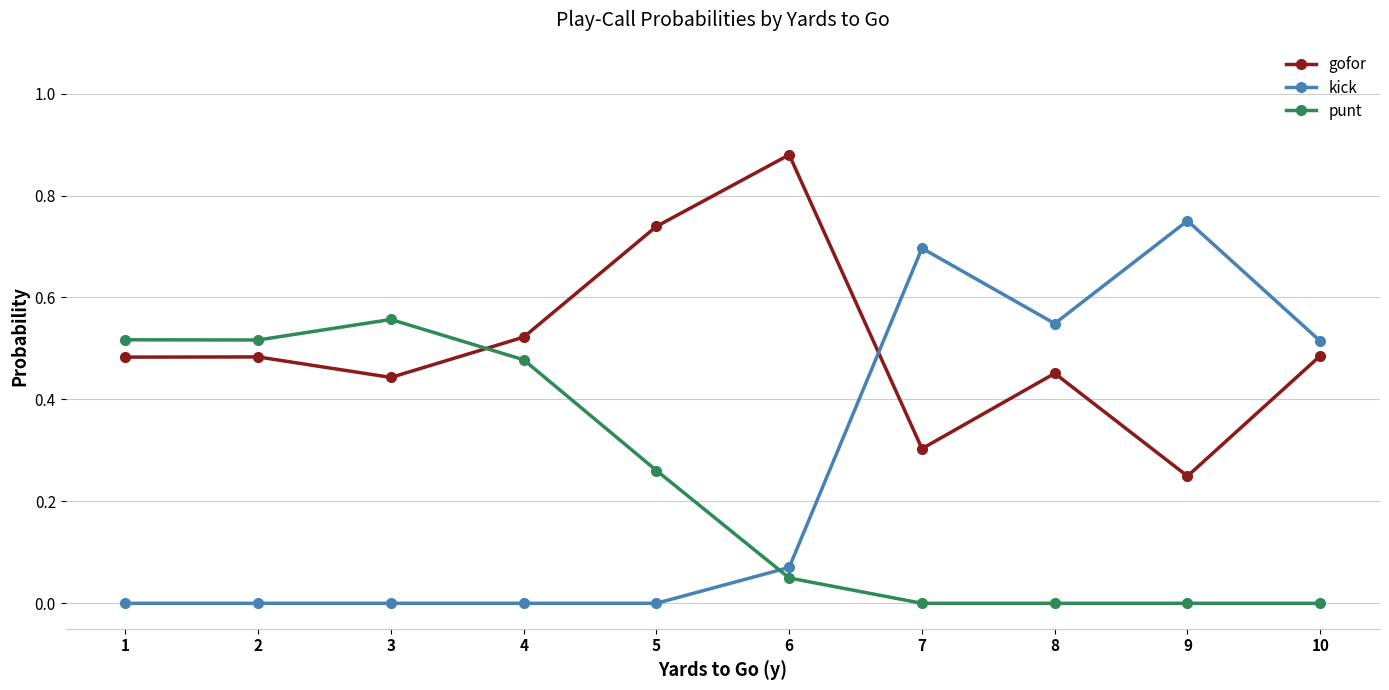

Which series has the largest total across all categories?

gofor